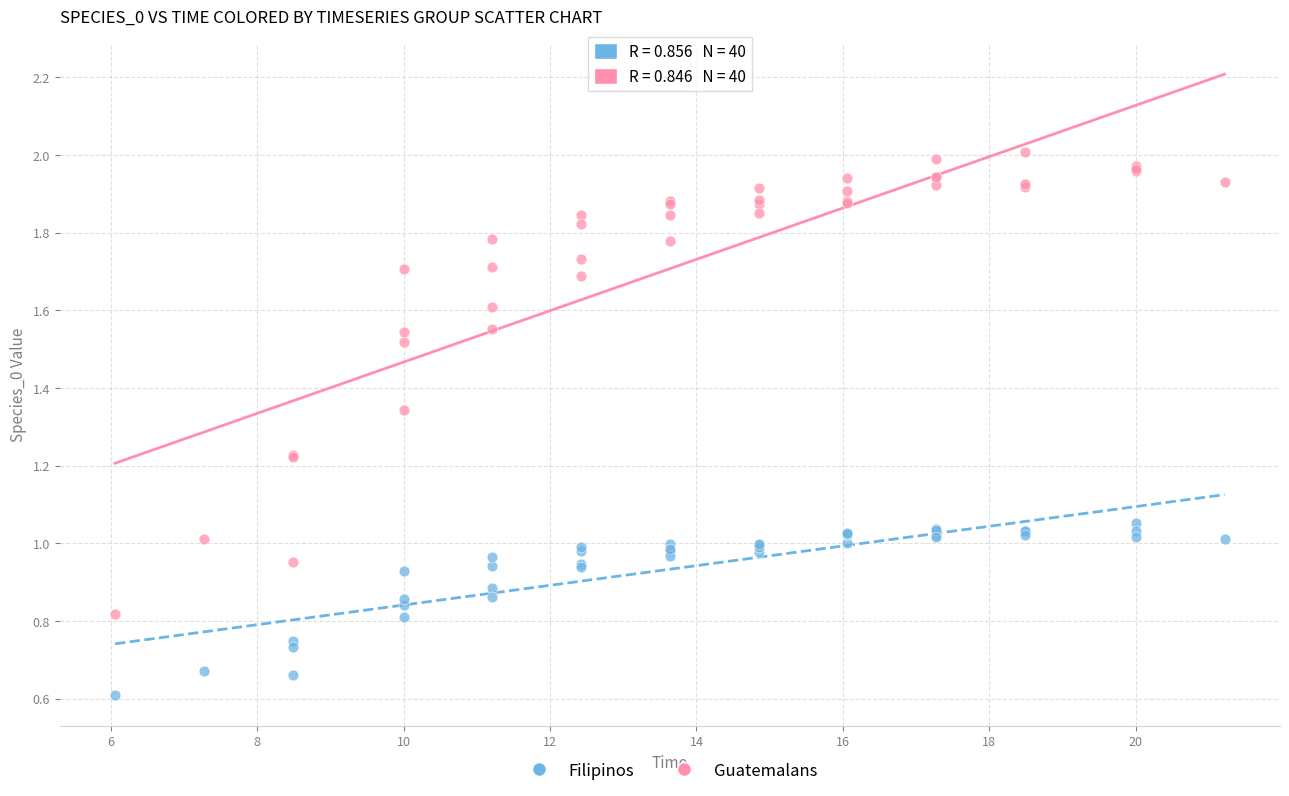

In the Filipinos series, what Y value is closest to 0?

0.6